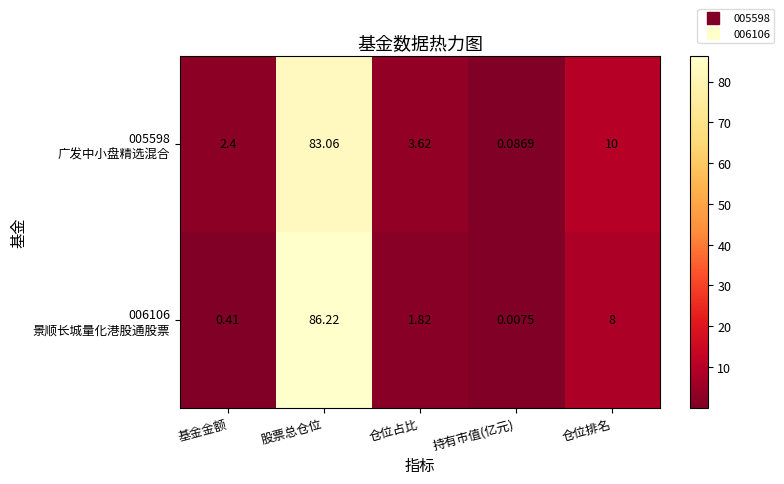

Which category has the highest value across all series?

股票总仓位